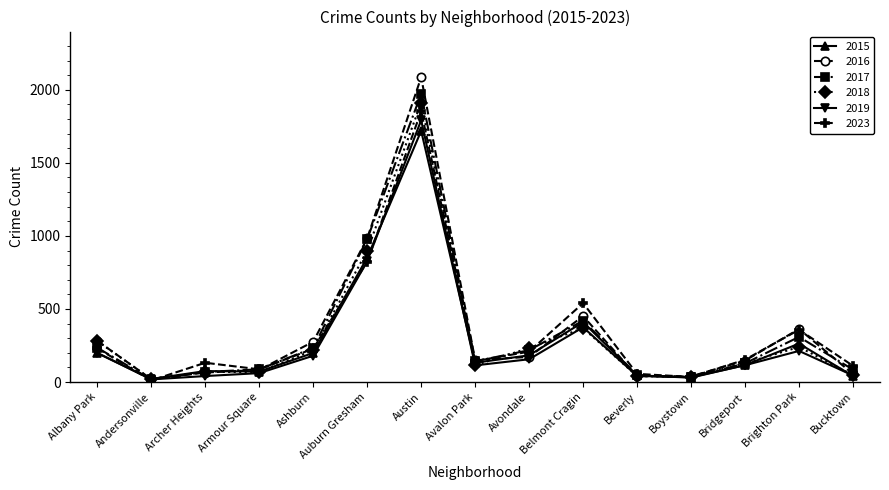

At which category is the sum across all series the highest?

Austin